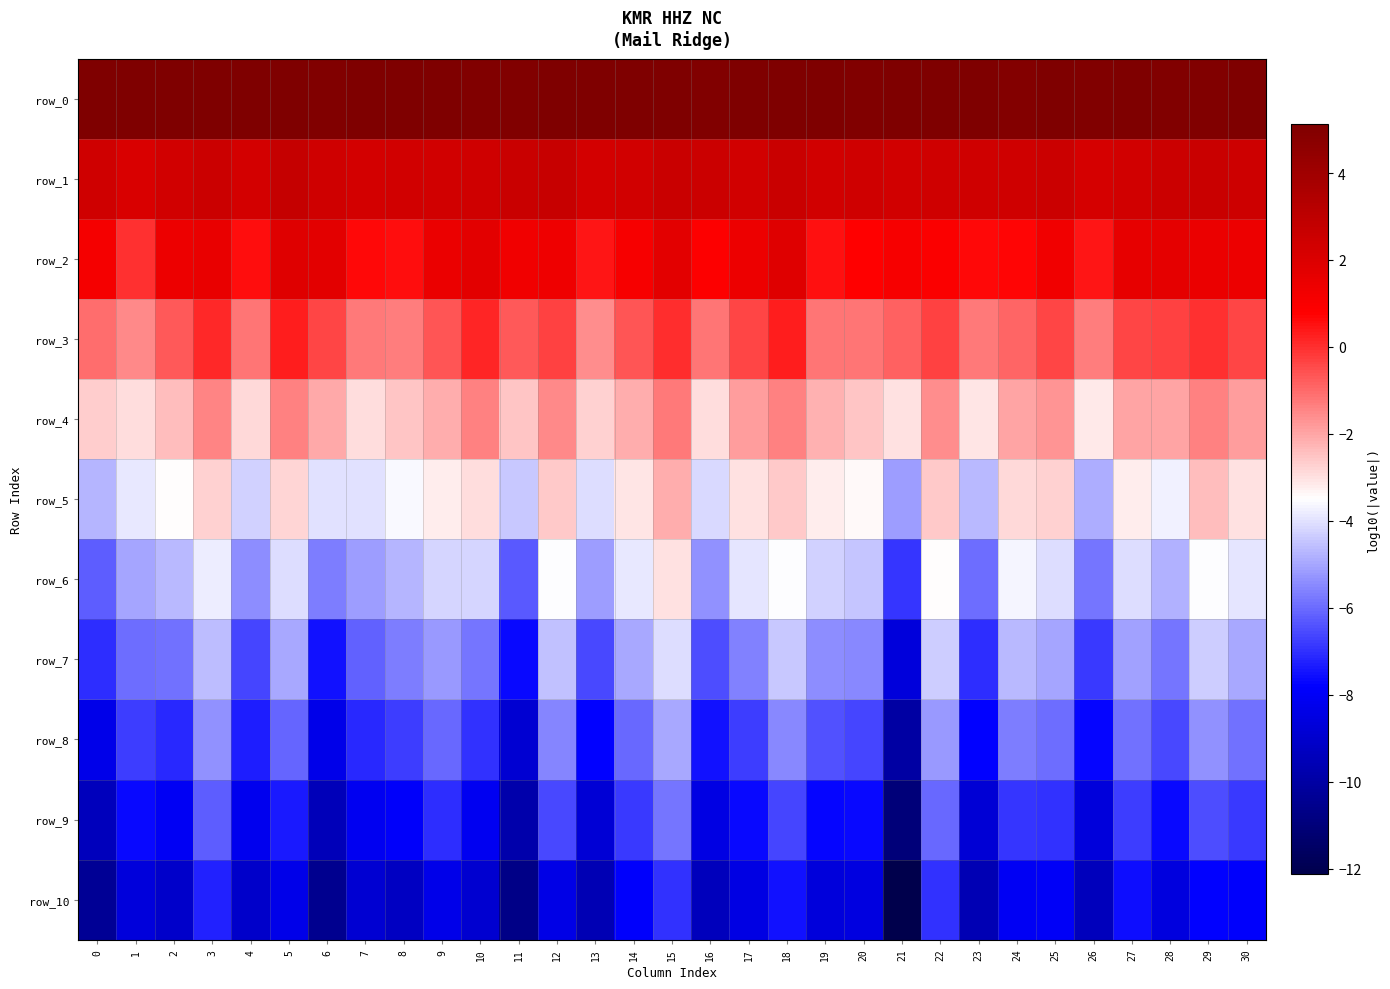

Is it true that row_6 equals -2.2 at 13?

False